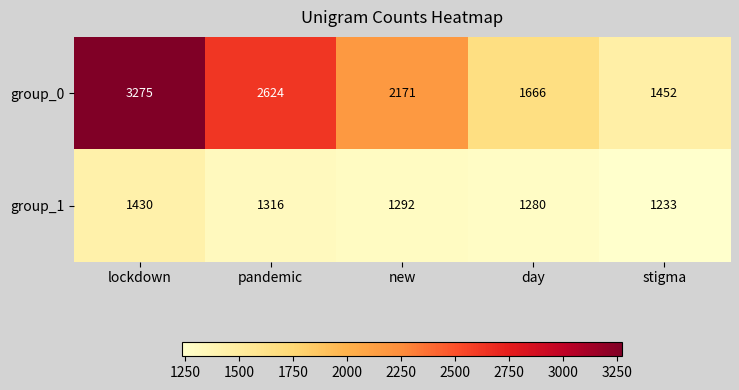

What is the total value across all series at new?

3463